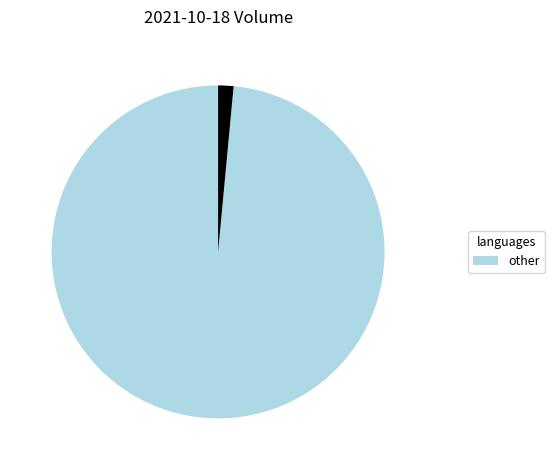

Is there a majority slice in this chart?

Yes